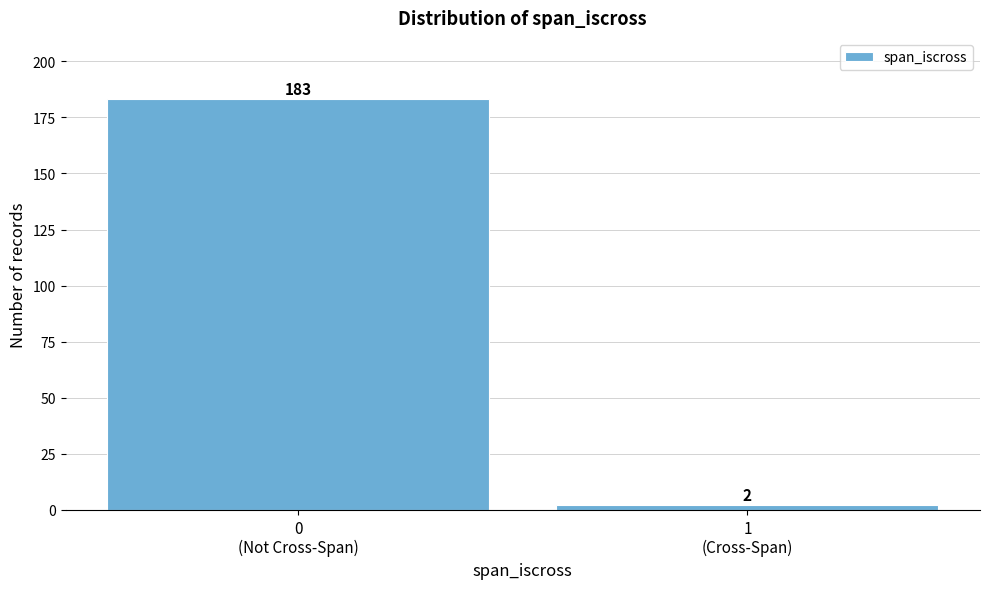

Reading left to right, list all the values displayed in this chart.

183	2